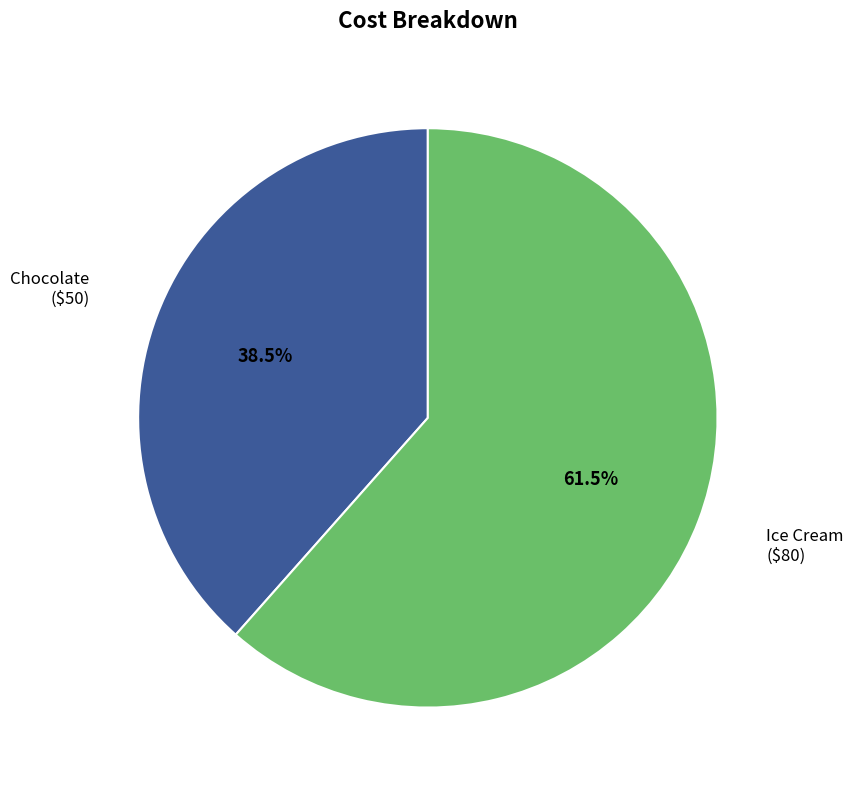

How many slices are in this pie chart?

2